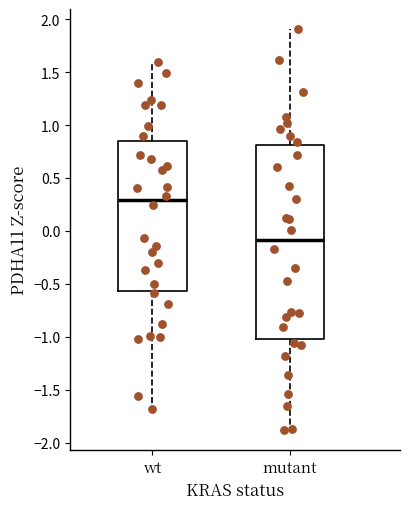

Reading left to right, transcribe this box plot: for each box, give where its median line is, the range the box spans, and where its two whiskers end, as read against the y-axis. The values are not printed on the chart, so give them approximately, as read against the axis.

wt: median 0.30, box -0.55 to 0.85, whiskers -1.70 to 1.60
mutant: median -0.10, box -1.00 to 0.80, whiskers -1.90 to 1.90